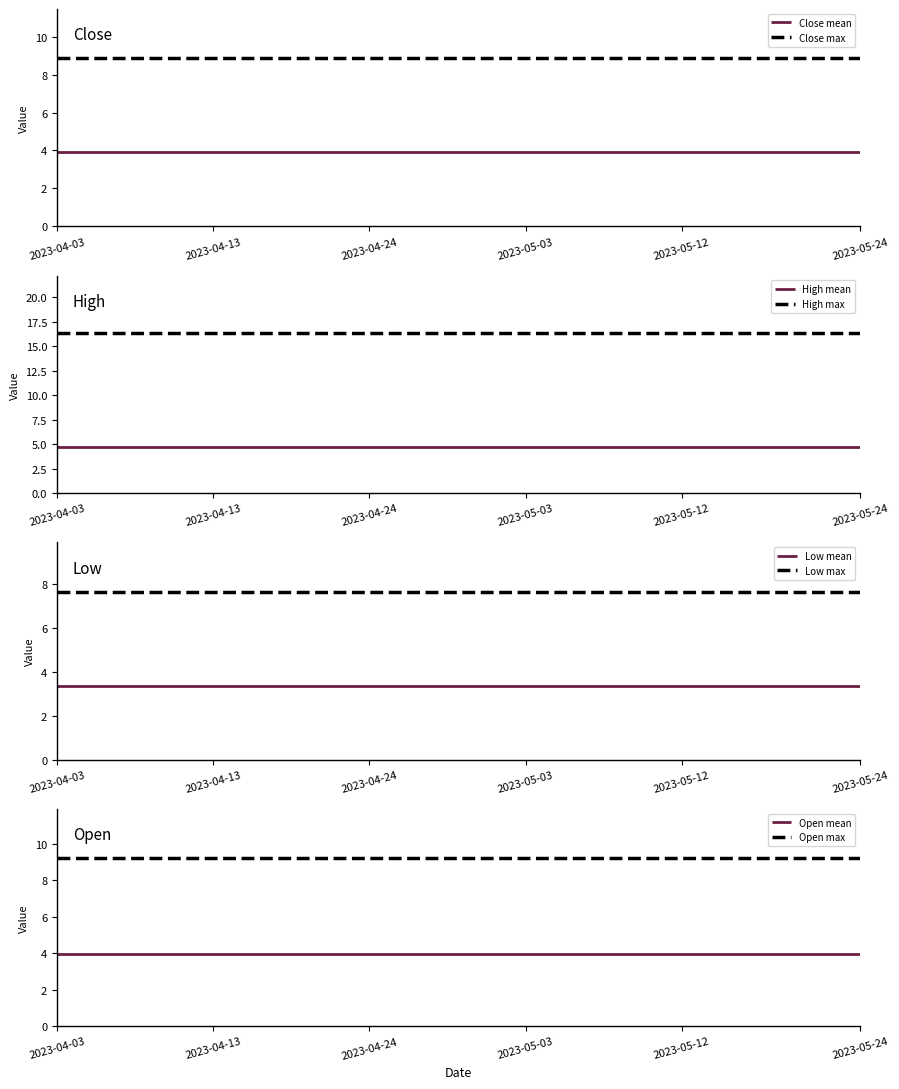

How many distinct data groups are displayed?

4